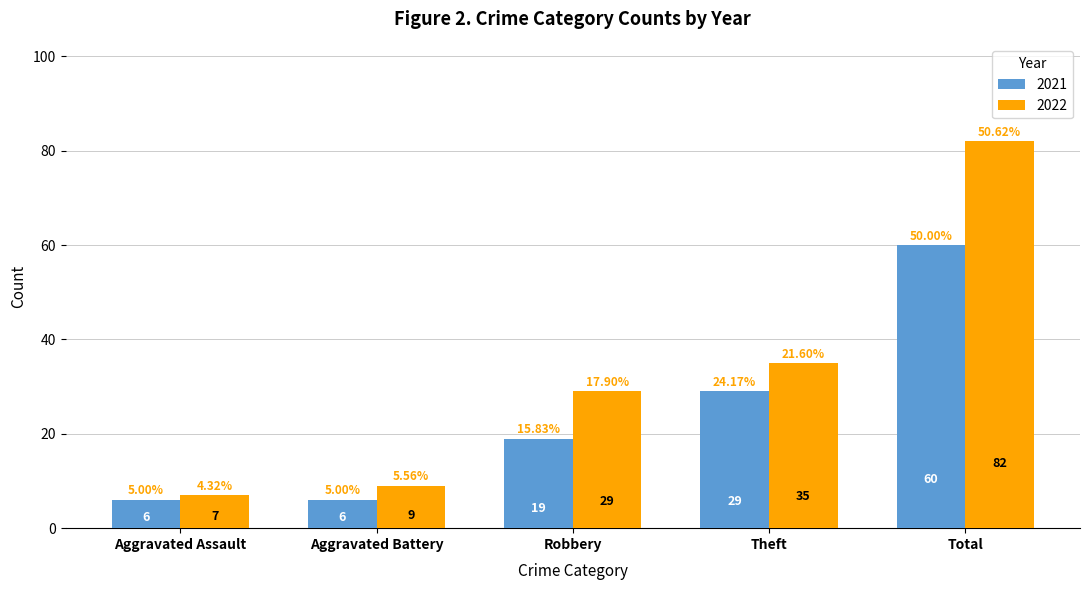

Reading left to right, what are all the values shown in this chart?

2021: 6	6	19	29	60
2022: 7	9	29	35	82